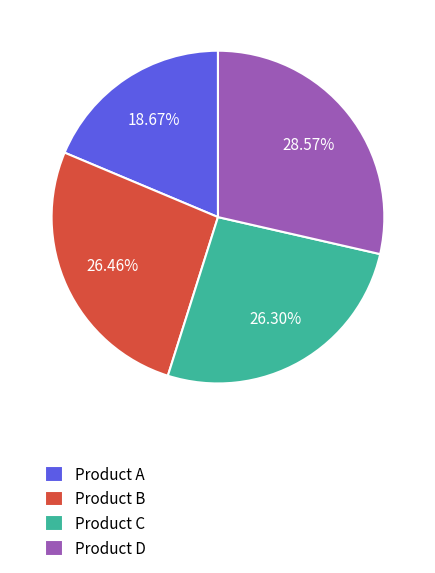

What is the largest slice in the pie chart?

Product D